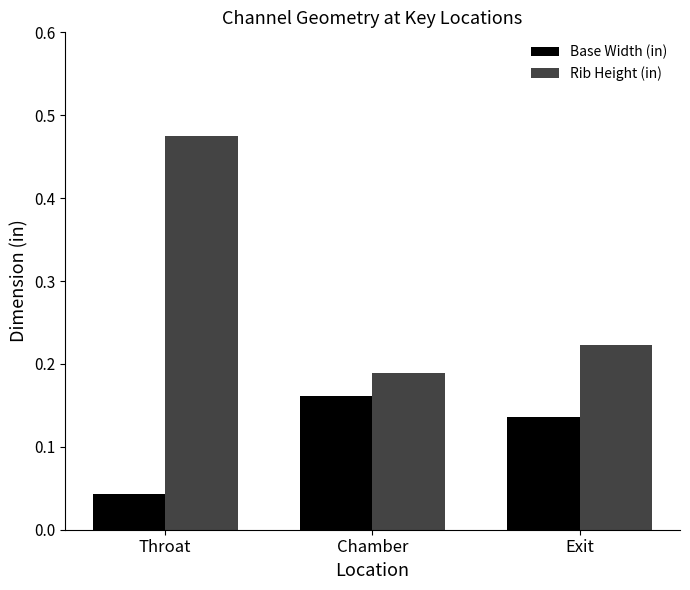

List the labels in order of Rib Height (in) value, smallest first.

Chamber, Exit, Throat